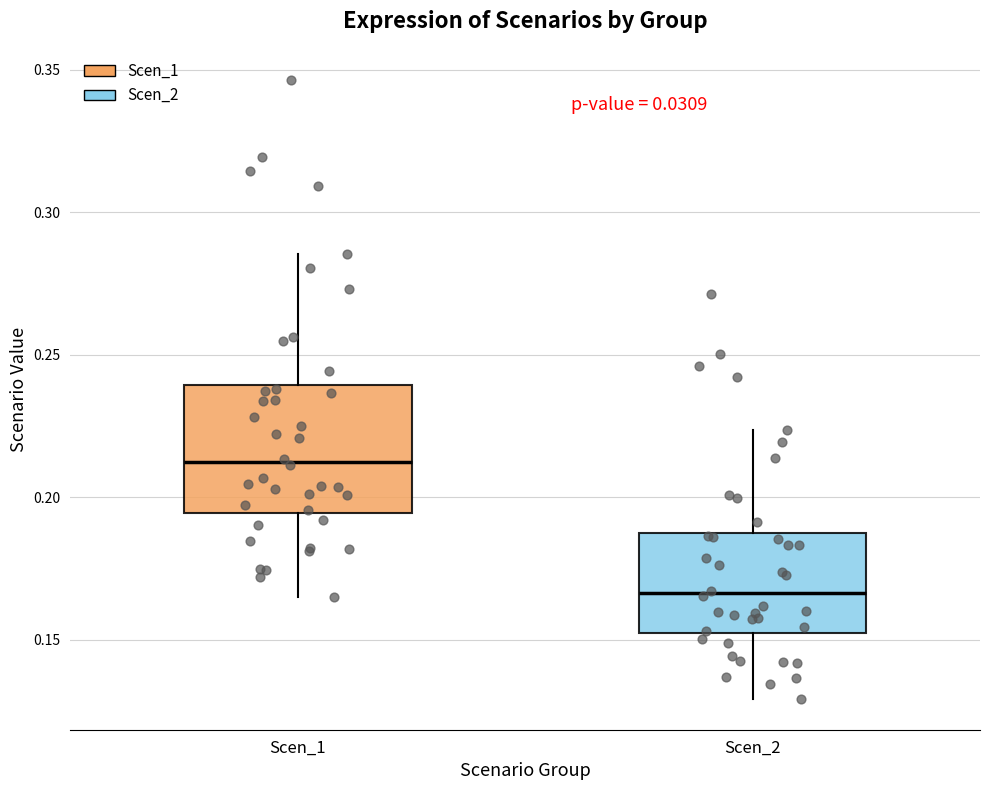

Which box has the lowest median line?

Scen_2